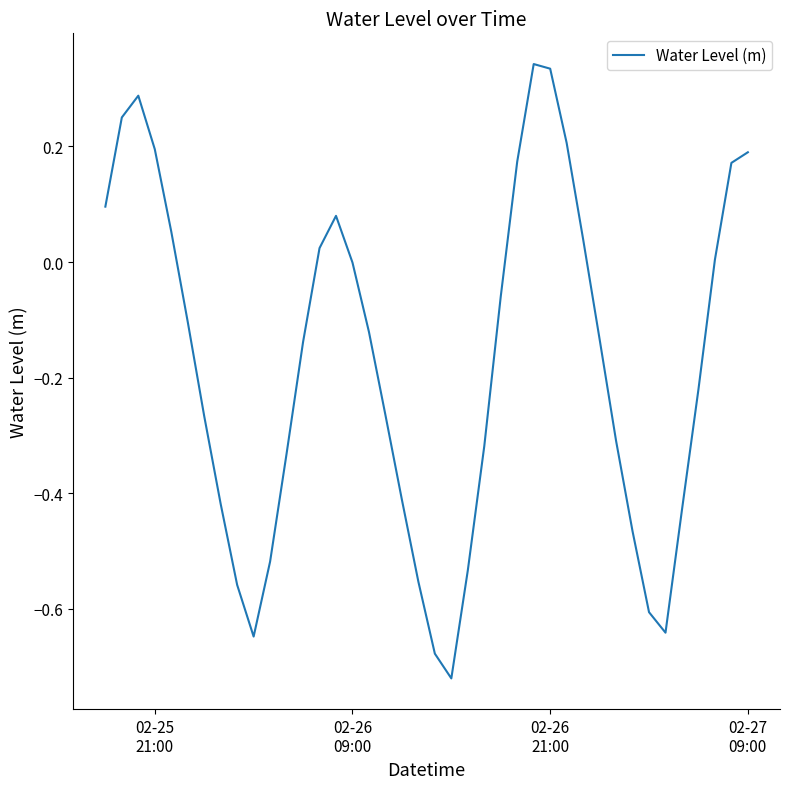

True or false: the data has more than 0 interior local peaks.

True